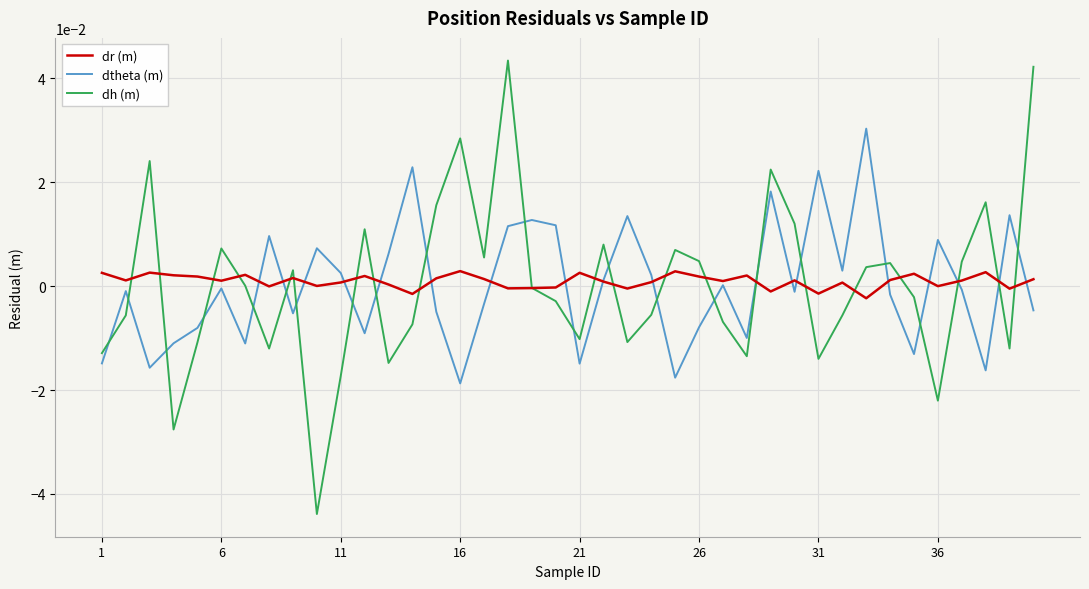

Which series has the widest spread of values?

dh (m)